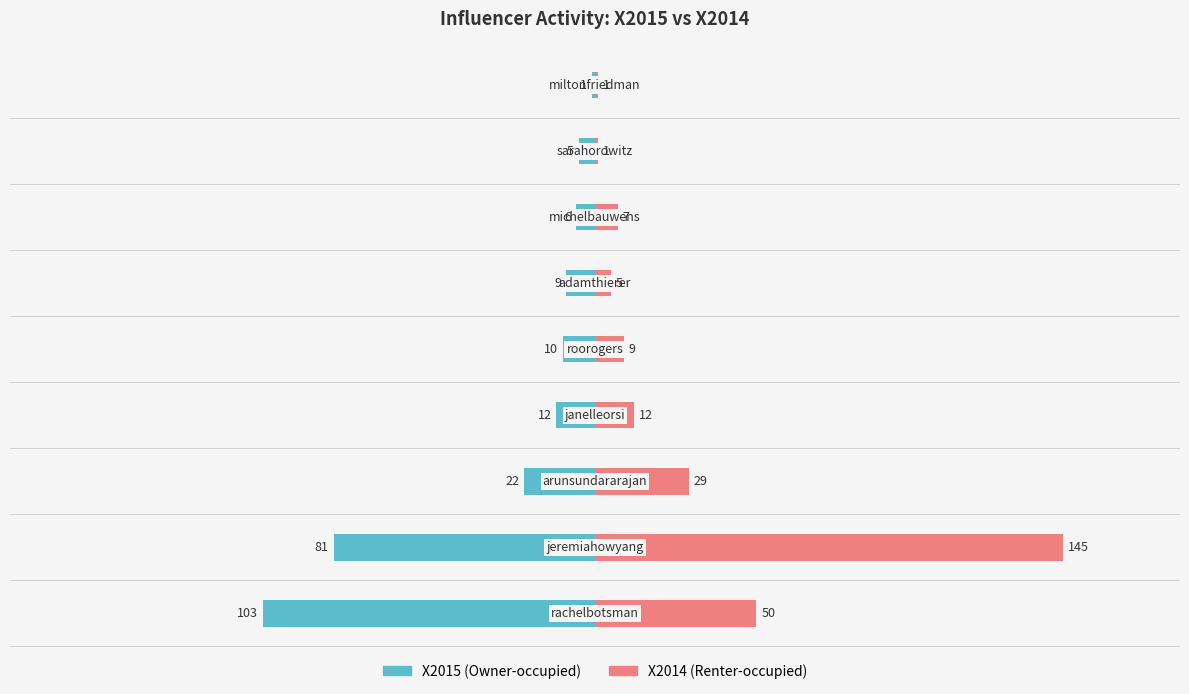

The value of X2014 at −50 is 21. True or false?

False